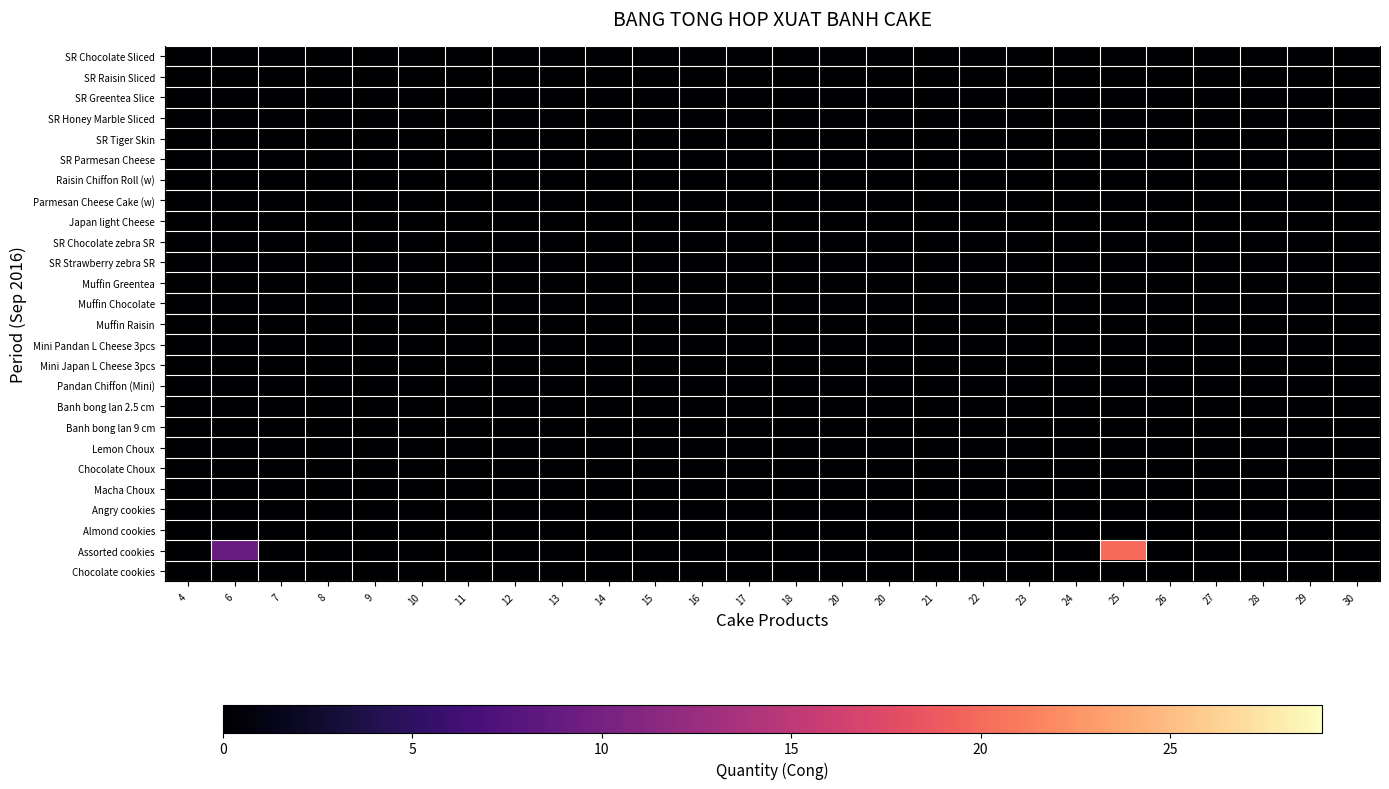

Which series has the largest range (max minus min)?

Assorted cookies